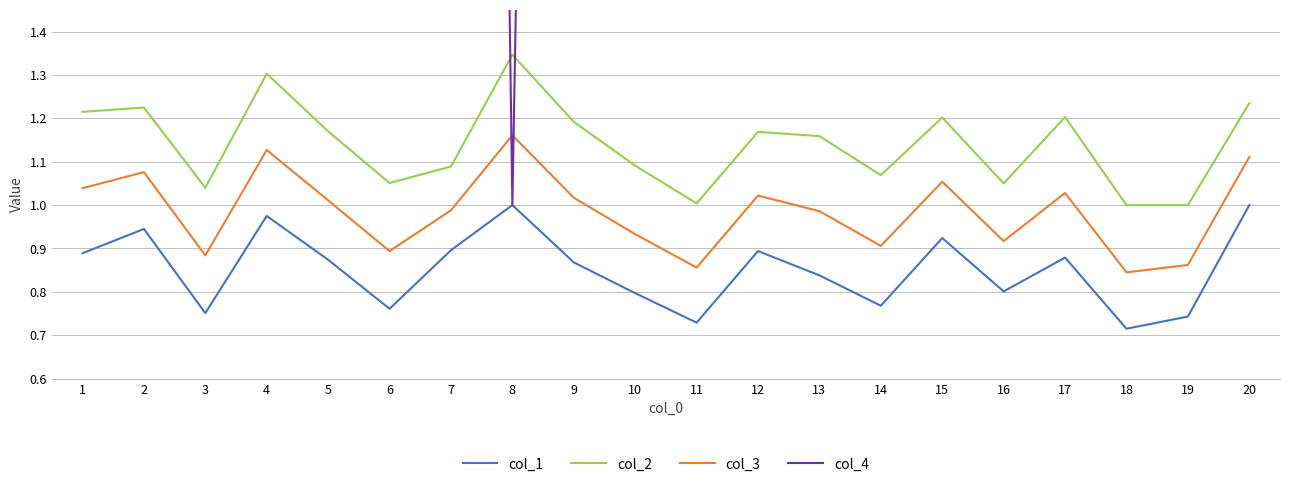

True or false: col_1 and col_4 intersect in this chart.

False